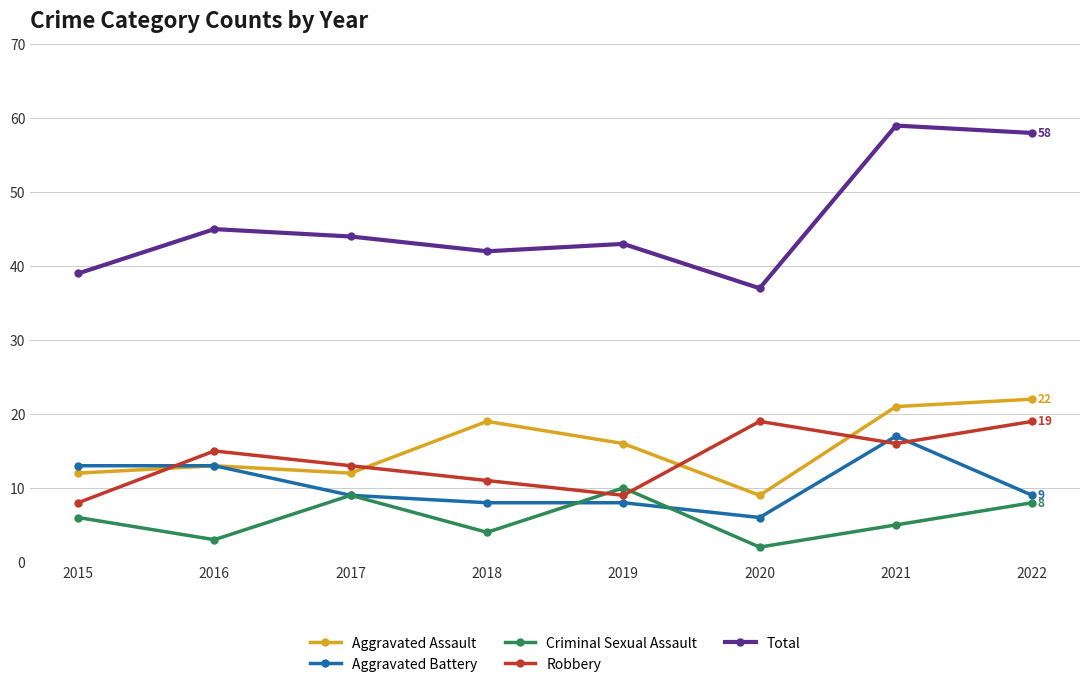

What is the difference between the Criminal Sexual Assault values at 2019 and 2015?

4